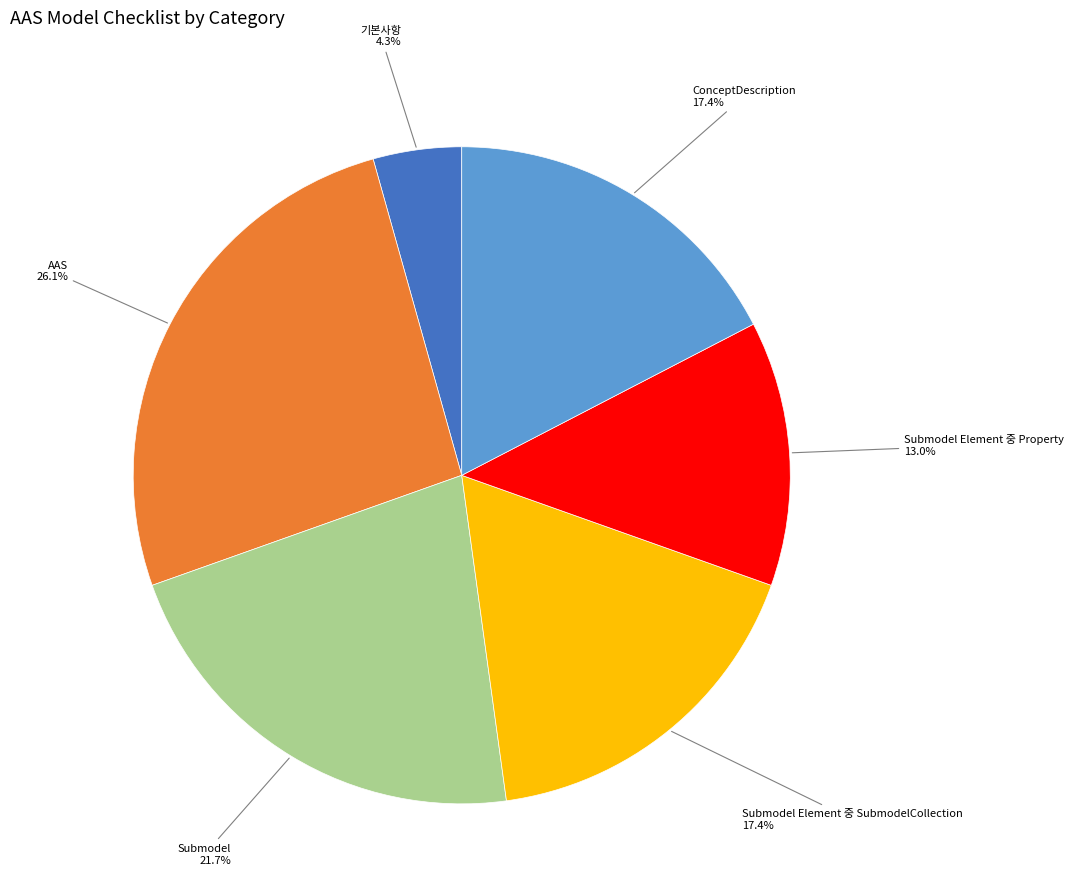

What is the total percentage of ConceptDescription and AAS?

43.5%